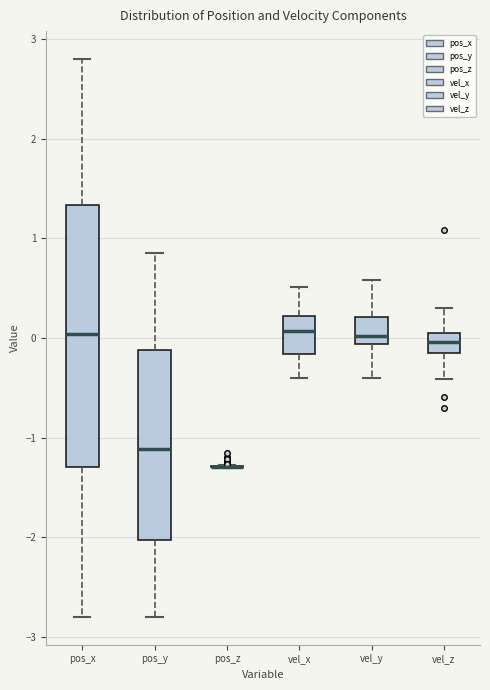

Reading left to right, read every box against the y-axis: the position of its median line, the range the box covers, and the ends of its whiskers. The values are not printed on the chart, so give them approximately, as read against the axis.

pos_x: median 0.0, box -1.3 to 1.3, whiskers -2.8 to 2.8
pos_y: median -1.1, box -2.0 to -0.1, whiskers -2.8 to 0.9
pos_z: box collapsed to a line at -1.3, whiskers -1.3 to -1.3
vel_x: median 0.1, box -0.2 to 0.2, whiskers -0.4 to 0.5
vel_y: median 0.0, box -0.1 to 0.2, whiskers -0.4 to 0.6
vel_z: median 0.0, box -0.2 to 0.1, whiskers -0.4 to 0.3